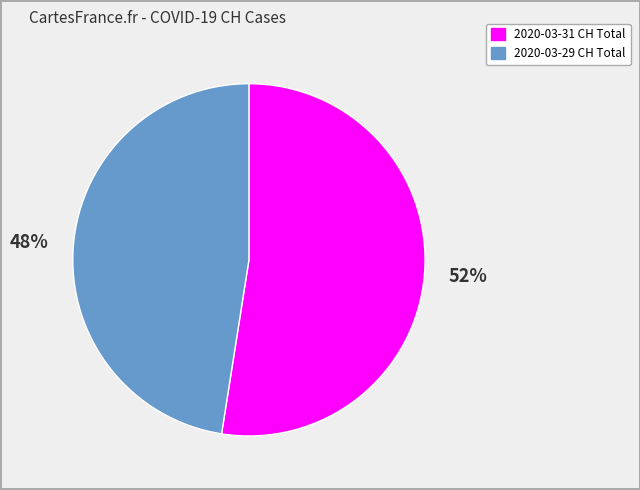

Combined, do 2020-03-31 and 2020-03-29 account for over 50%?

Yes